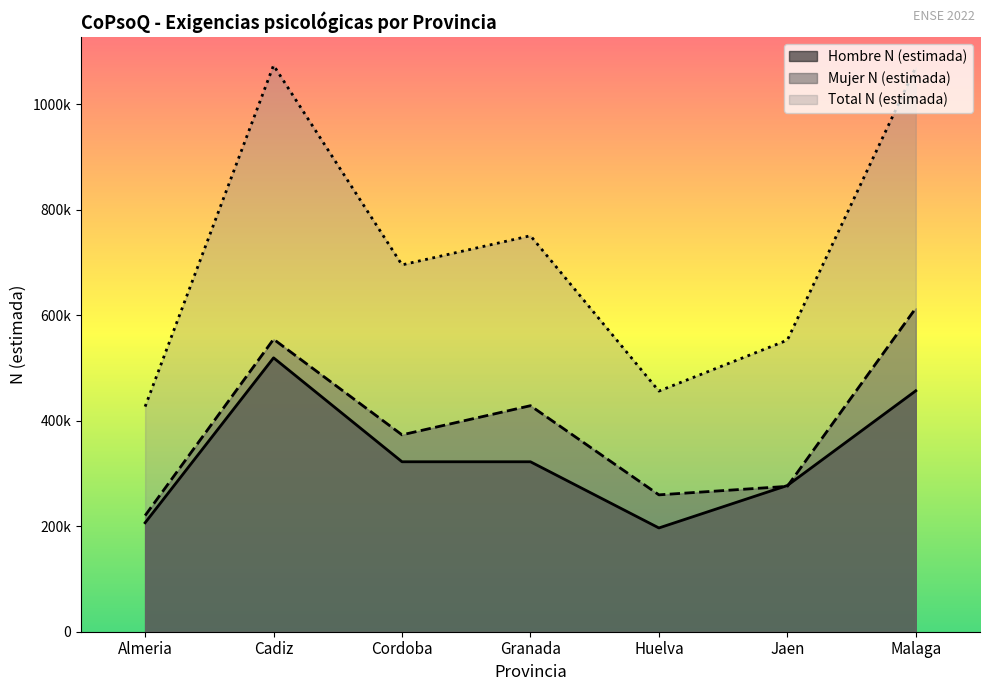

True or false: Total N (estimada) and Hombre N (estimada) cross at least once.

False